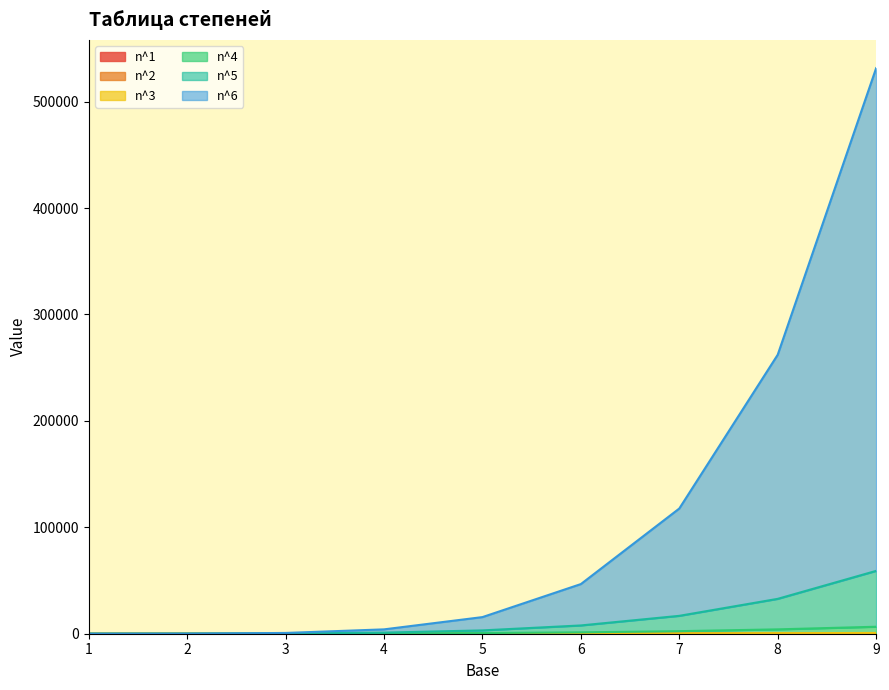

True or false: col_1 has more than 2 interior local peaks.

False